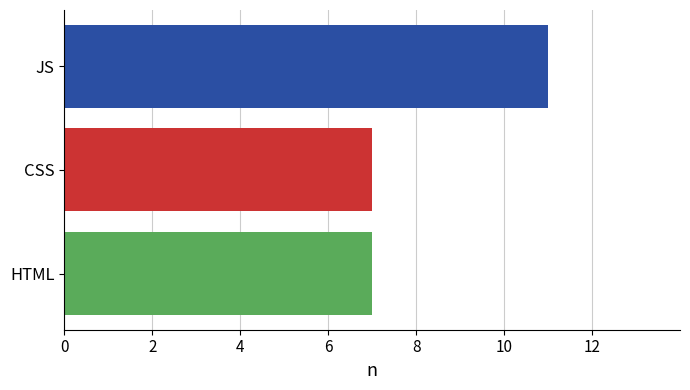

Which category has the highest value across all series?

JS